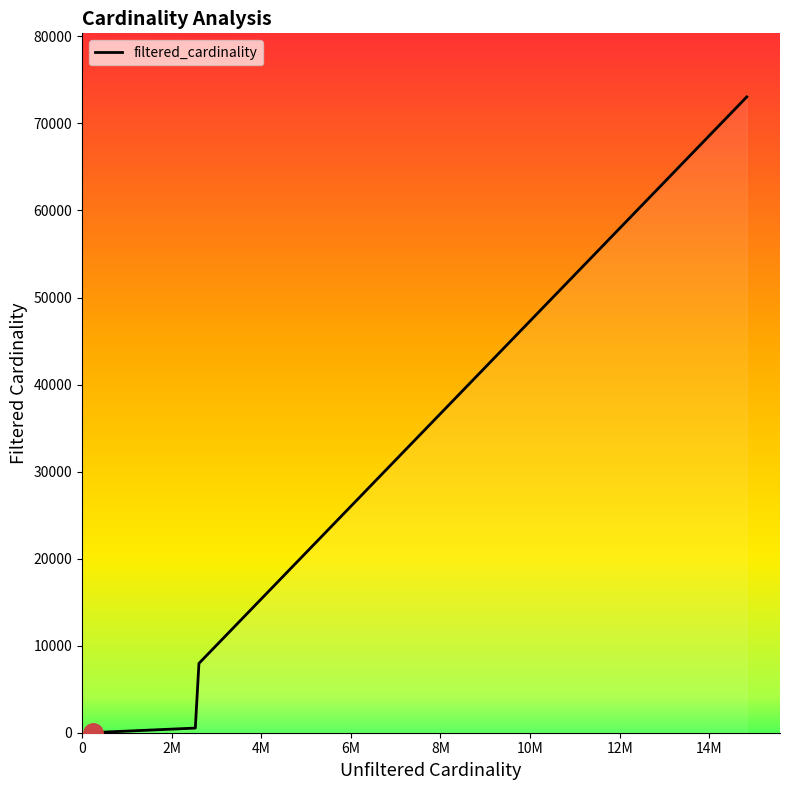

True or false: there are more than 0 points higher than both neighbors.

False